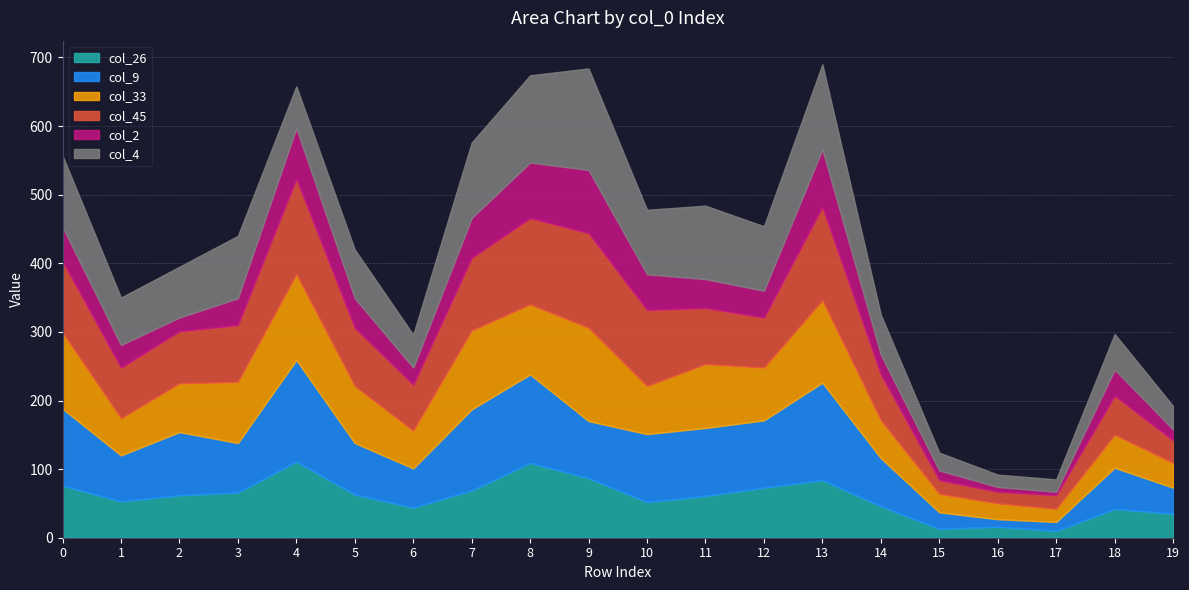

Reading right to left, list all the values displayed in this chart.

col_26: 35	42	10	16	13	46	84	73	61	52	87	109	69	44	63	111	66	62	53	76
col_9: 38	60	13	11	24	70	142	98	99	99	83	129	118	57	75	148	72	92	67	112
col_33: 36	48	19	23	27	55	120	77	93	70	136	102	115	55	83	125	89	71	54	111
col_45: 33	57	20	17	20	67	136	73	82	111	138	126	106	67	85	139	83	76	74	104
col_2: 16	38	5	7	14	29	84	39	42	52	92	81	58	25	43	74	39	20	33	50
col_4: 34	52	18	18	26	58	124	94	107	94	148	127	110	48	71	61	91	74	69	104